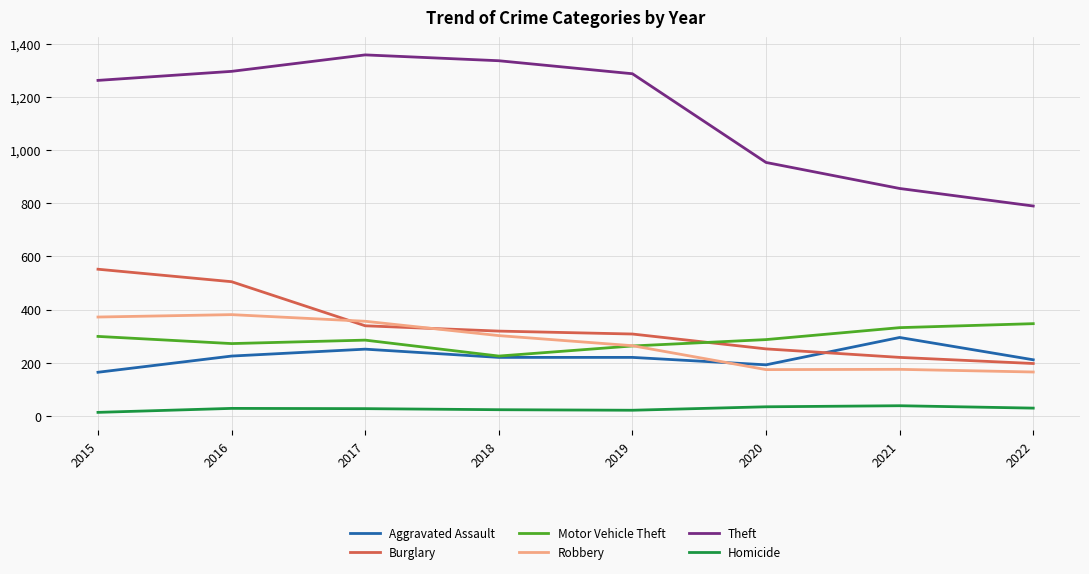

Which category has the lowest value in the Motor Vehicle Theft series?

2018